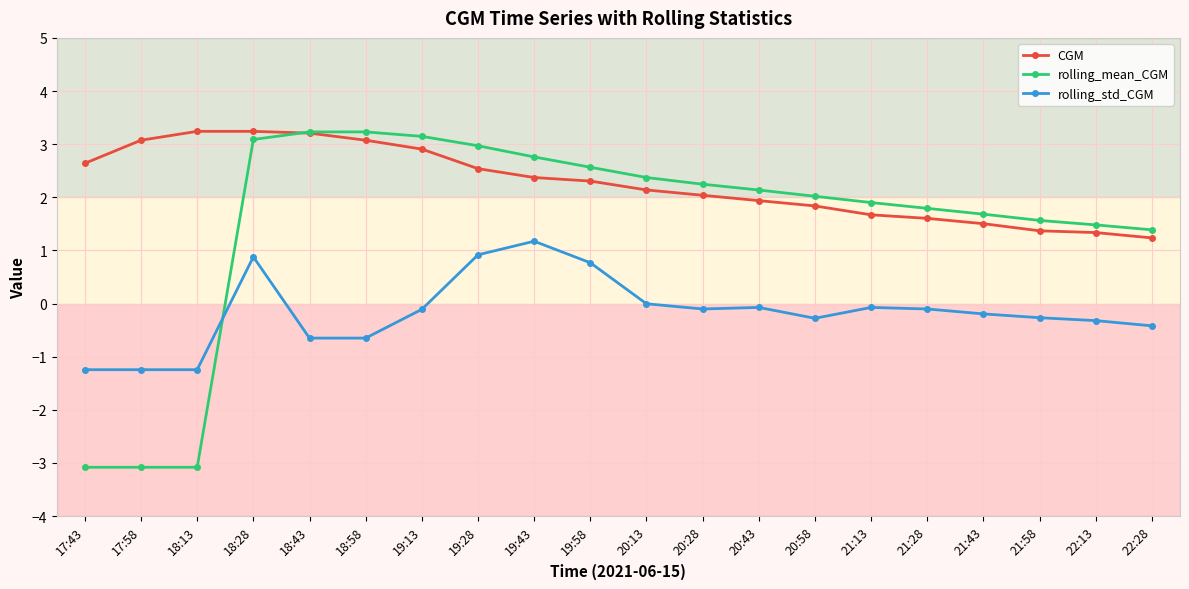

Is this an area chart (filled region under the line)?

No